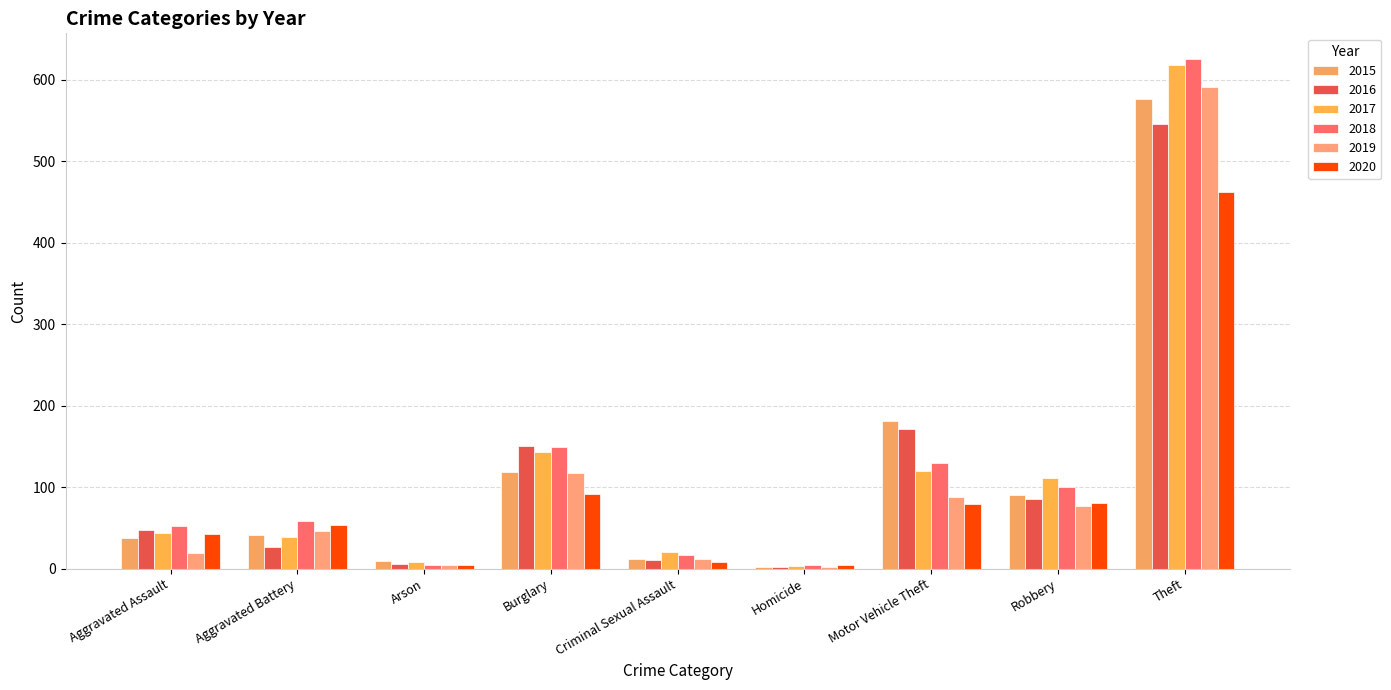

How many data points in 2018 are less than 59?

4